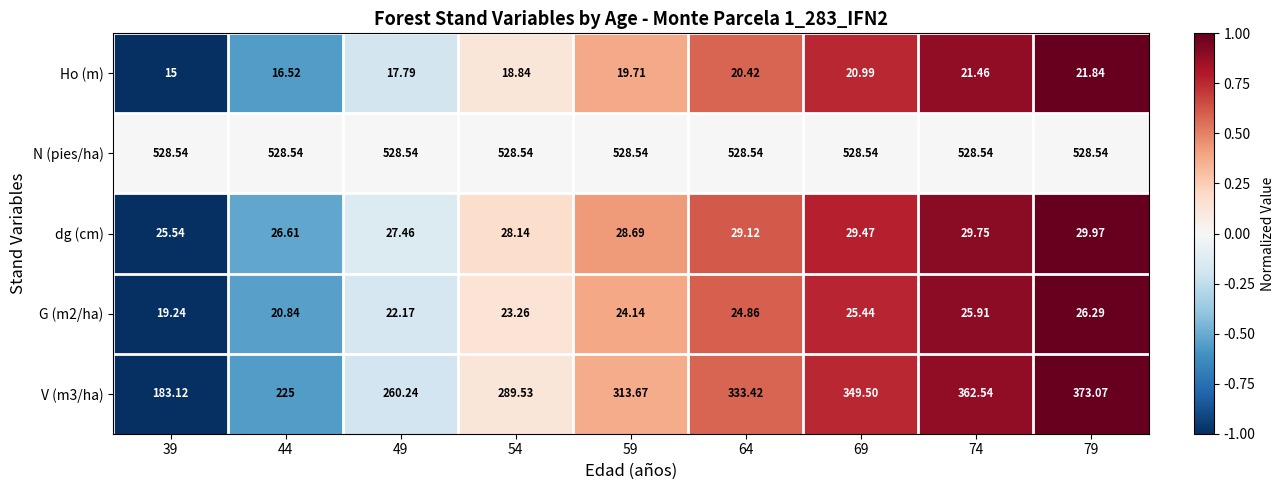

What is the smallest value displayed?

15.0